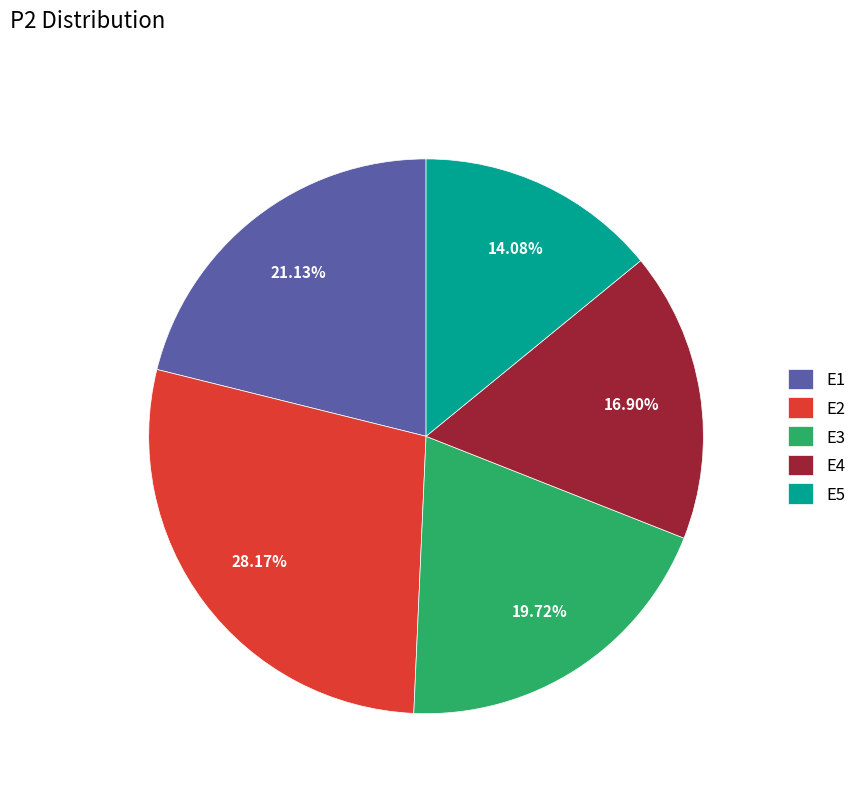

Rank the categories by value from lowest to highest.

E5, E4, E3, E1, E2